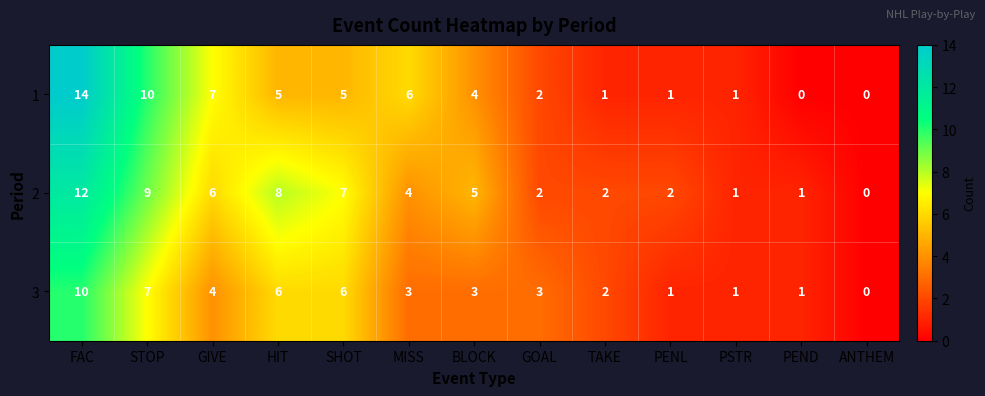

Which category has the highest value across all series?

FAC